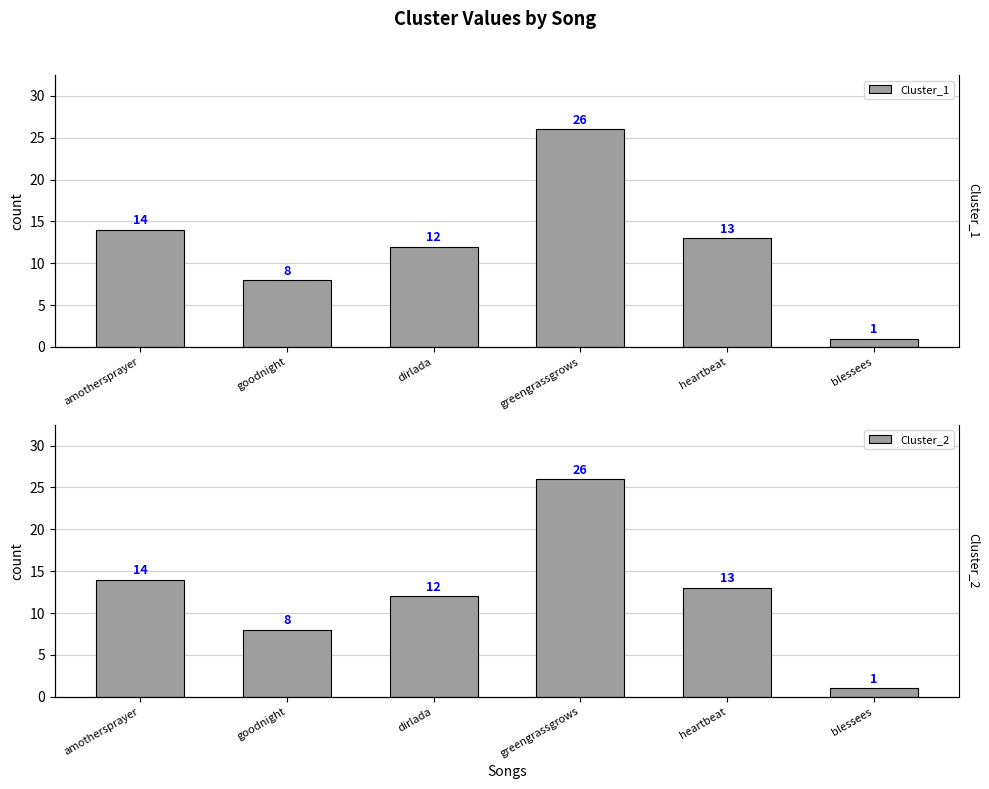

What are all the series names shown in the legend?

Cluster_1, Cluster_2